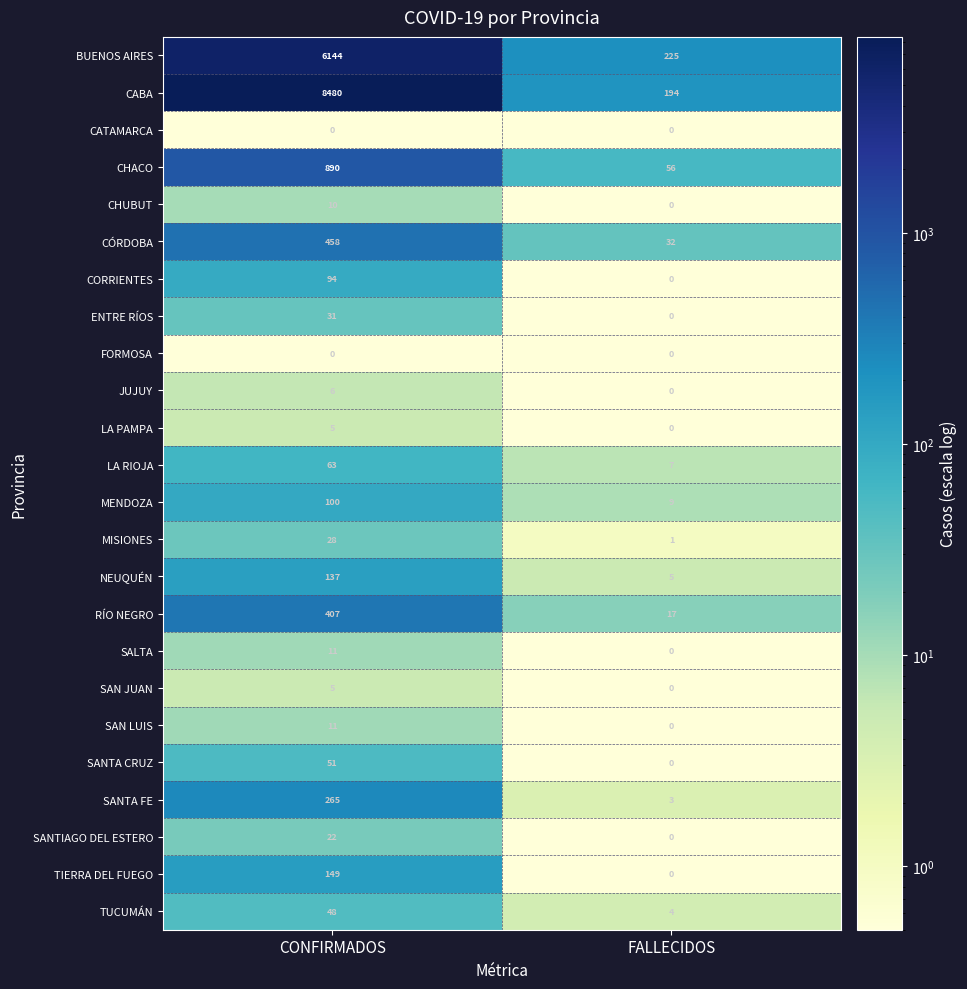

At which category is the sum across all series the highest?

CONFIRMADOS